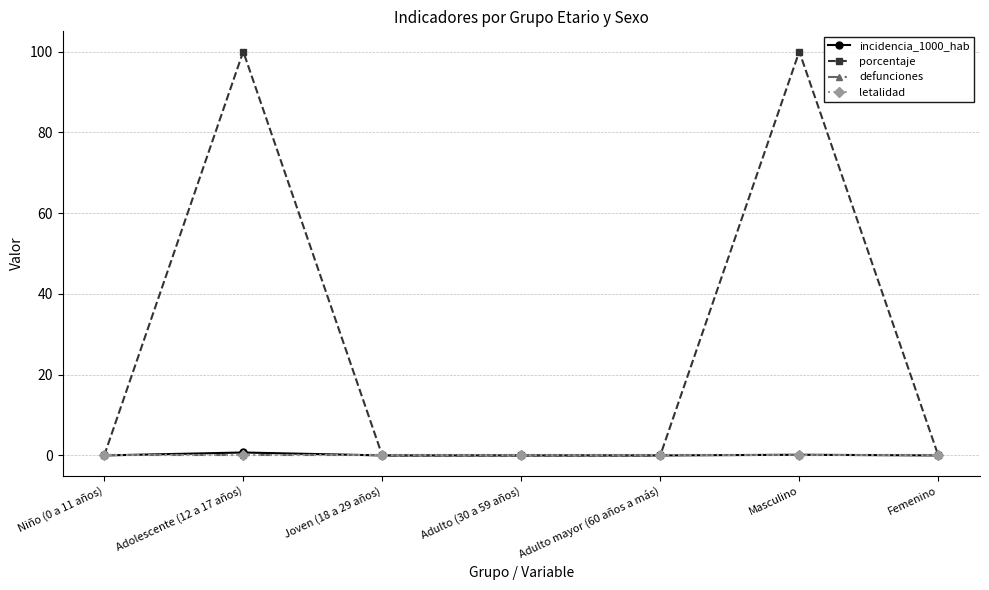

Reading left to right, what are all the values shown in this chart?

incidencia_1000_hab: 0.0	0.7	0.0	0.0	0.0	0.2	0.0
porcentaje: 0.0	100.0	0.0	0.0	0.0	100.0	0.0
defunciones: 0.0	0.0	0.0	0.0	0.0	0.0	0.0
letalidad: 0.0	0.0	0.0	0.0	0.0	0.0	0.0